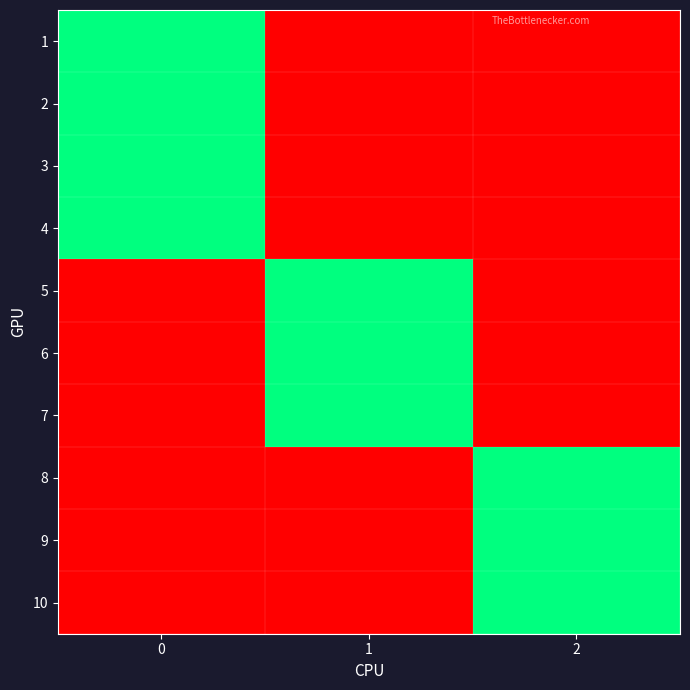

What is the difference between the highest and lowest values at 2?

1